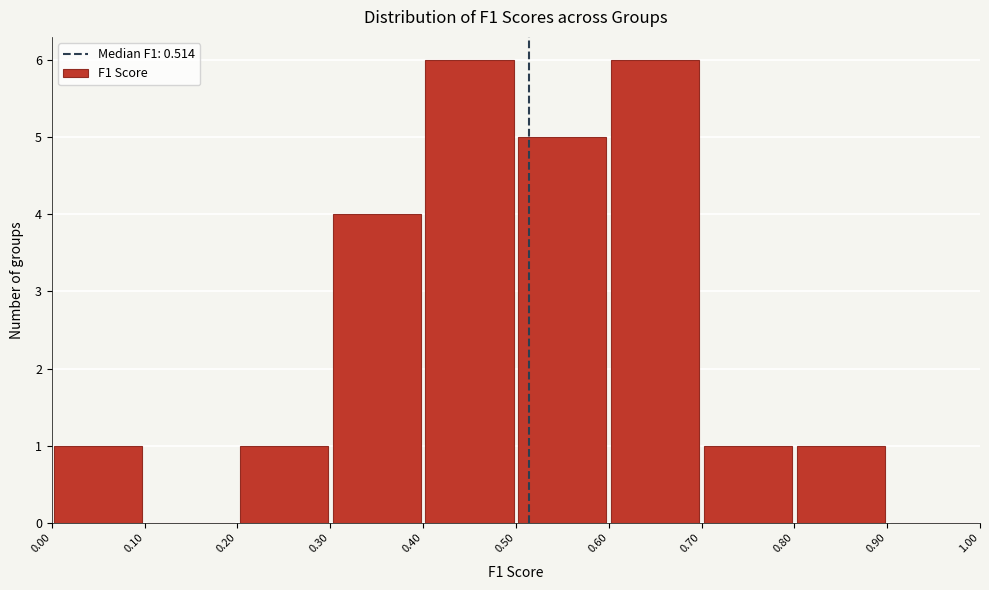

Reading left to right, transcribe this chart: for each bar, give the range it covers on the x-axis and its height. The values are not printed on the chart, so give them approximately, as read against the axis.

0.00 to 0.10: 1
0.10 to 0.20: 0
0.20 to 0.30: 1
0.30 to 0.40: 4
0.40 to 0.50: 6
0.50 to 0.60: 5
0.60 to 0.70: 6
0.70 to 0.80: 1
0.80 to 0.90: 1
0.90 to 1.00: 0